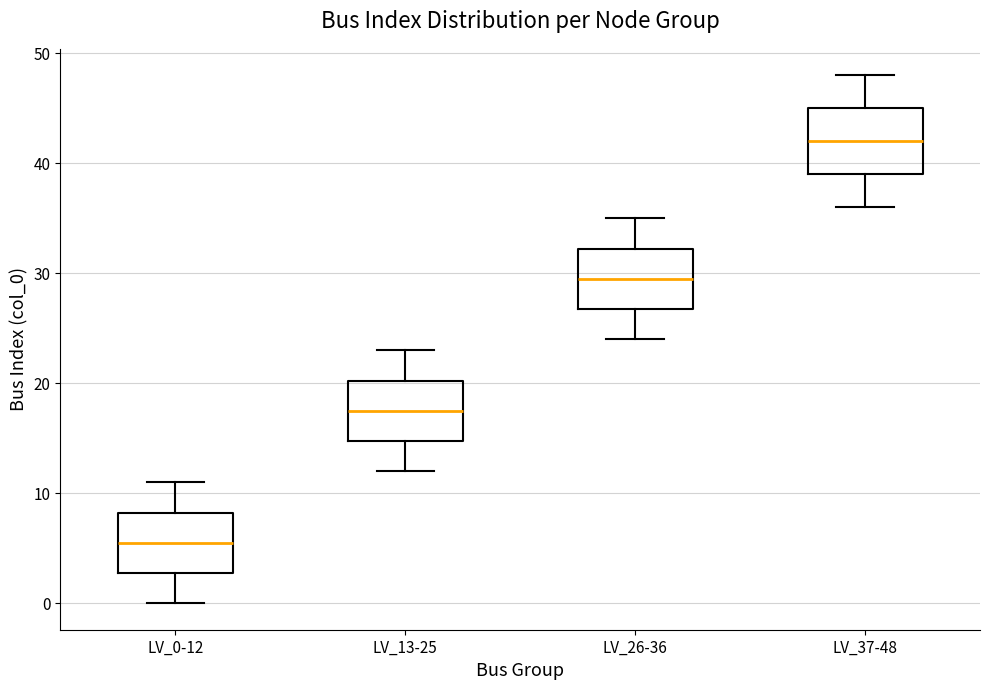

Where does the median line of the box for LV_37-48 sit on the y-axis? The values are not printed on the chart, so give them approximately, as read against the axis.

42